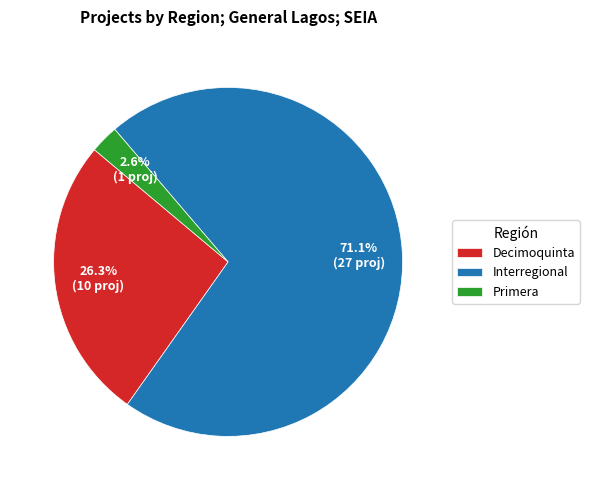

Which slice is the smallest?

Primera